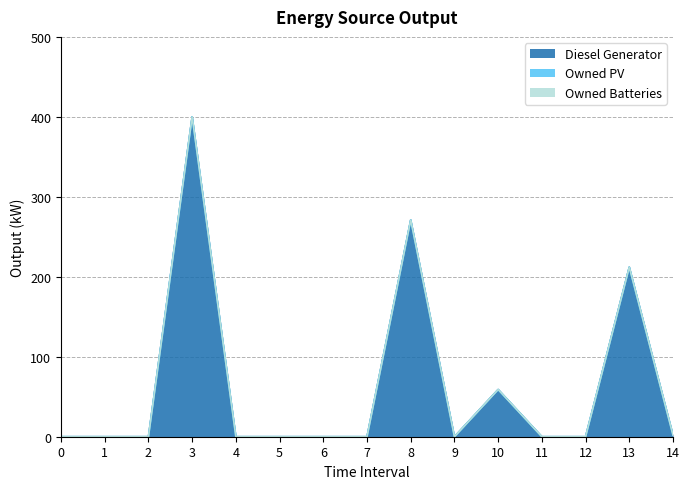

True or false: Owned Batteries and Diesel Generator intersect in this chart.

False